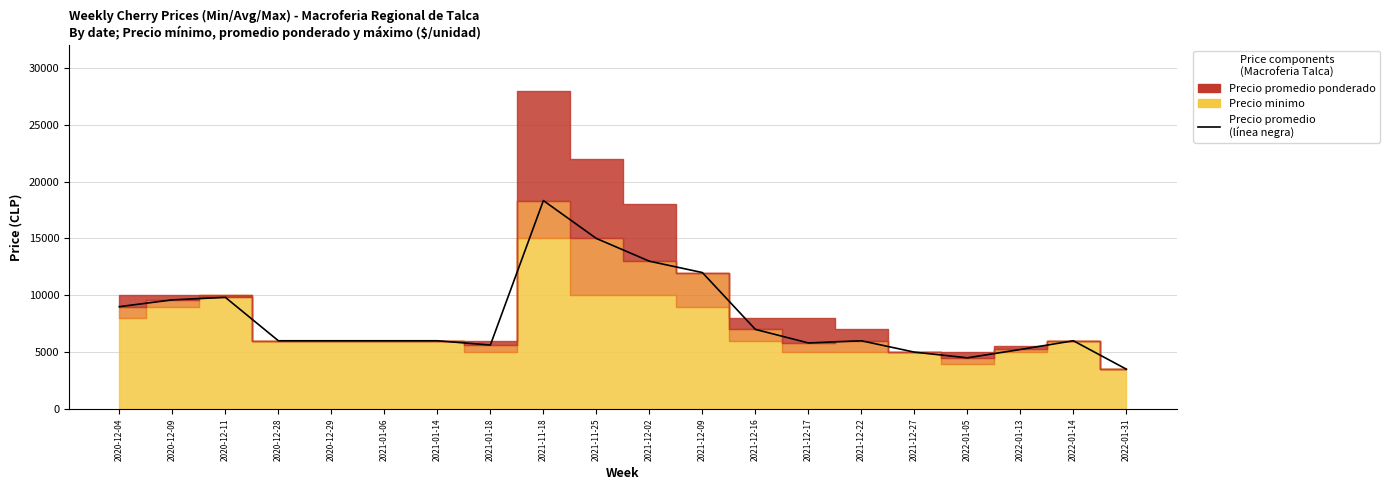

How many interior local peaks does the Precio maximo series have?

2